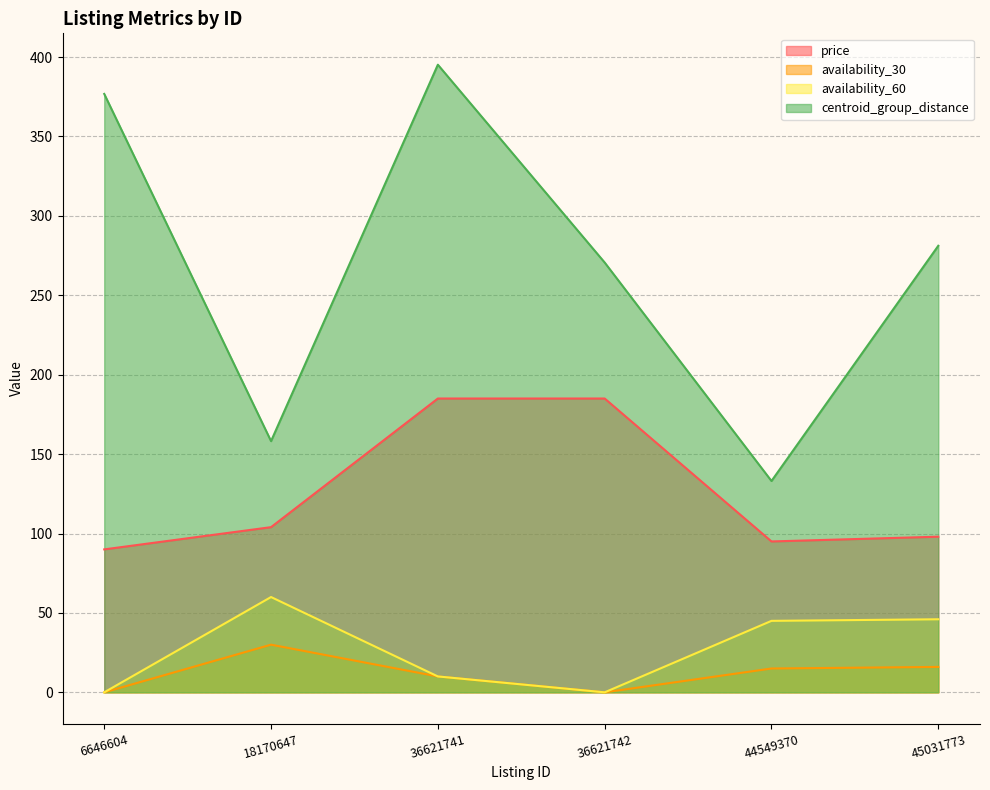

True or false: availability_60 has more than 0 interior local peaks.

True